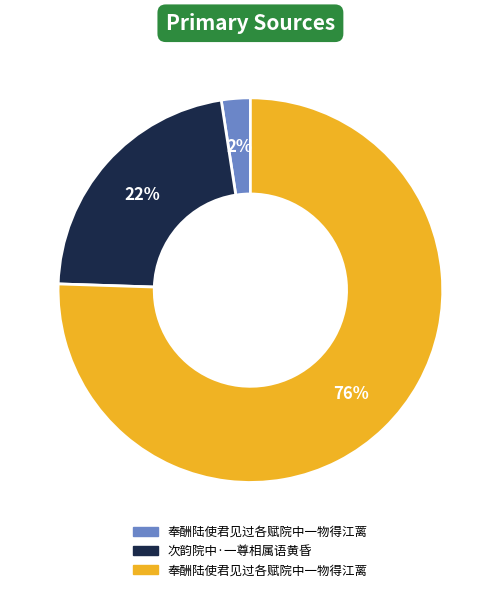

How many slices are in this pie chart?

3